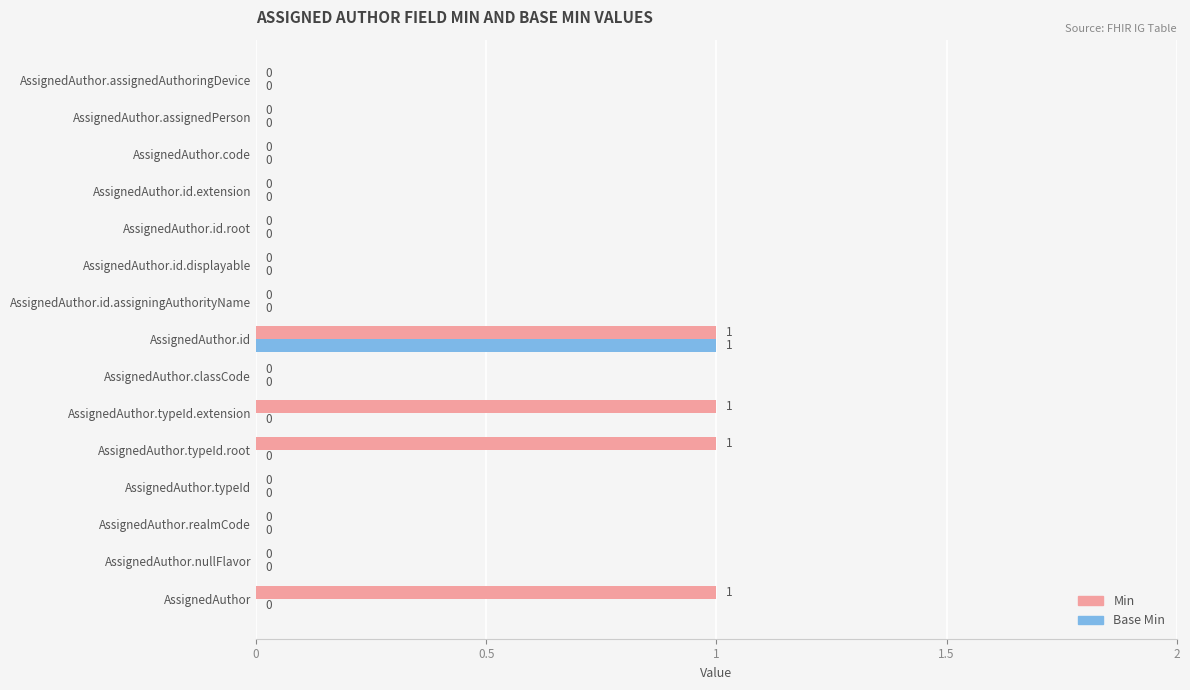

The value of Min at AssignedAuthor.typeId.extension is 1. True or false?

True